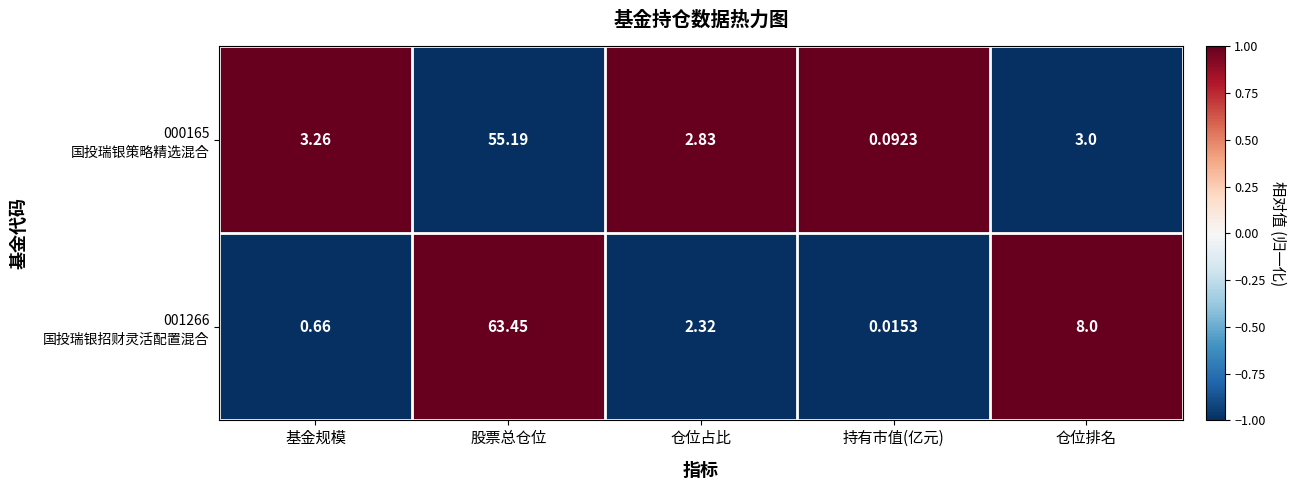

At which category is the sum across all series the highest?

股票总仓位